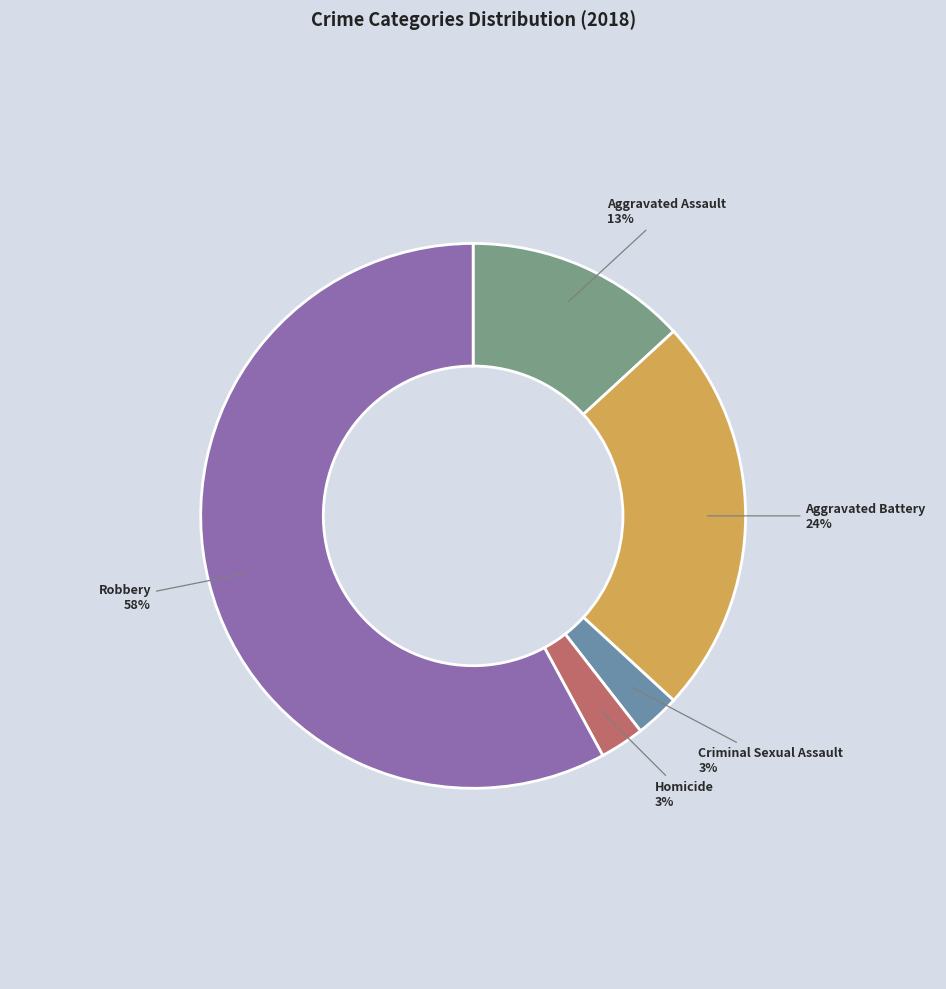

To the nearest percent, what is the average slice percentage?

20%